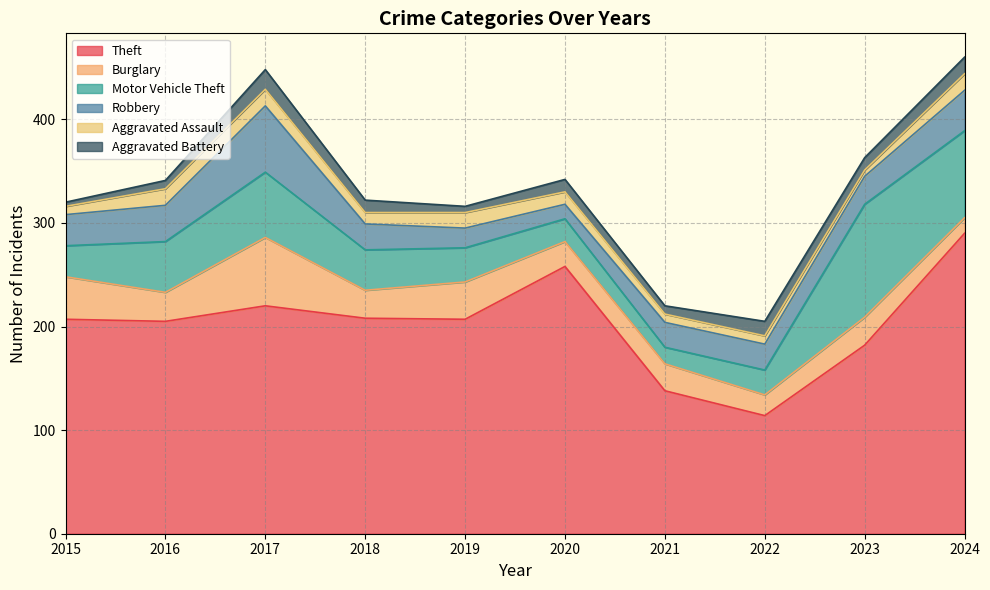

Which series has the widest spread of values?

Theft